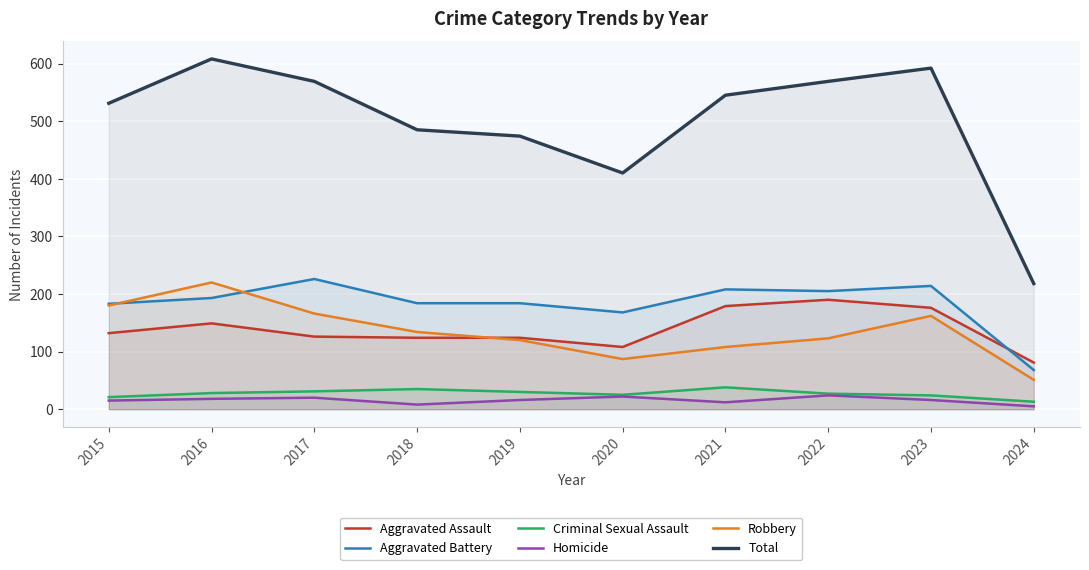

How many lines are shown in the chart?

6